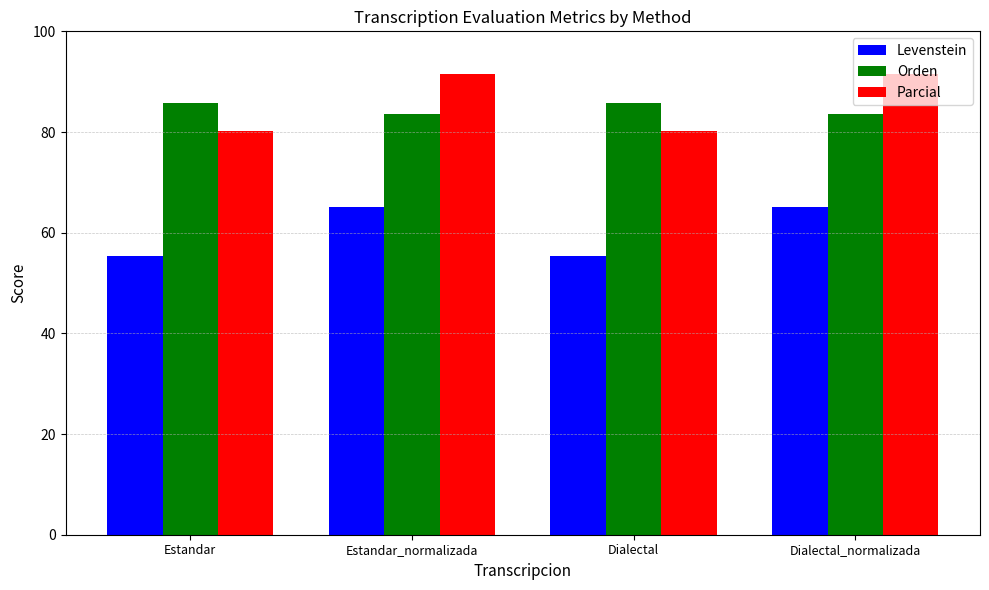

What is the sum of all Levenstein values?

241.0